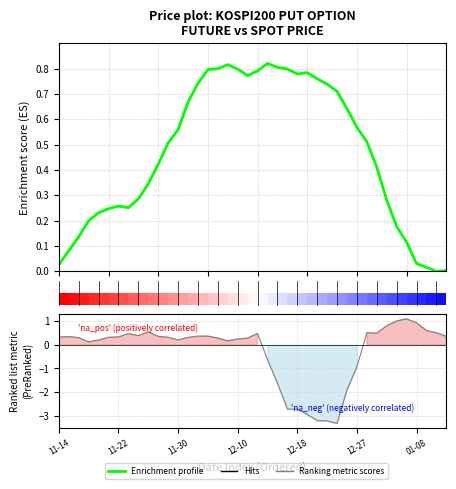

How many values in the Enrichment profile series exceed 0?

39